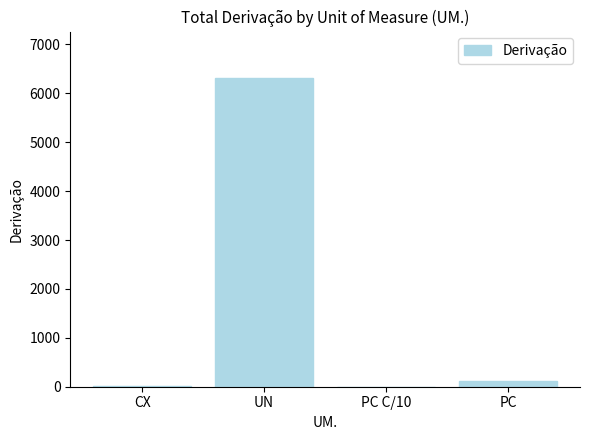

What is the difference between the values at PC C/10 and CX?

4